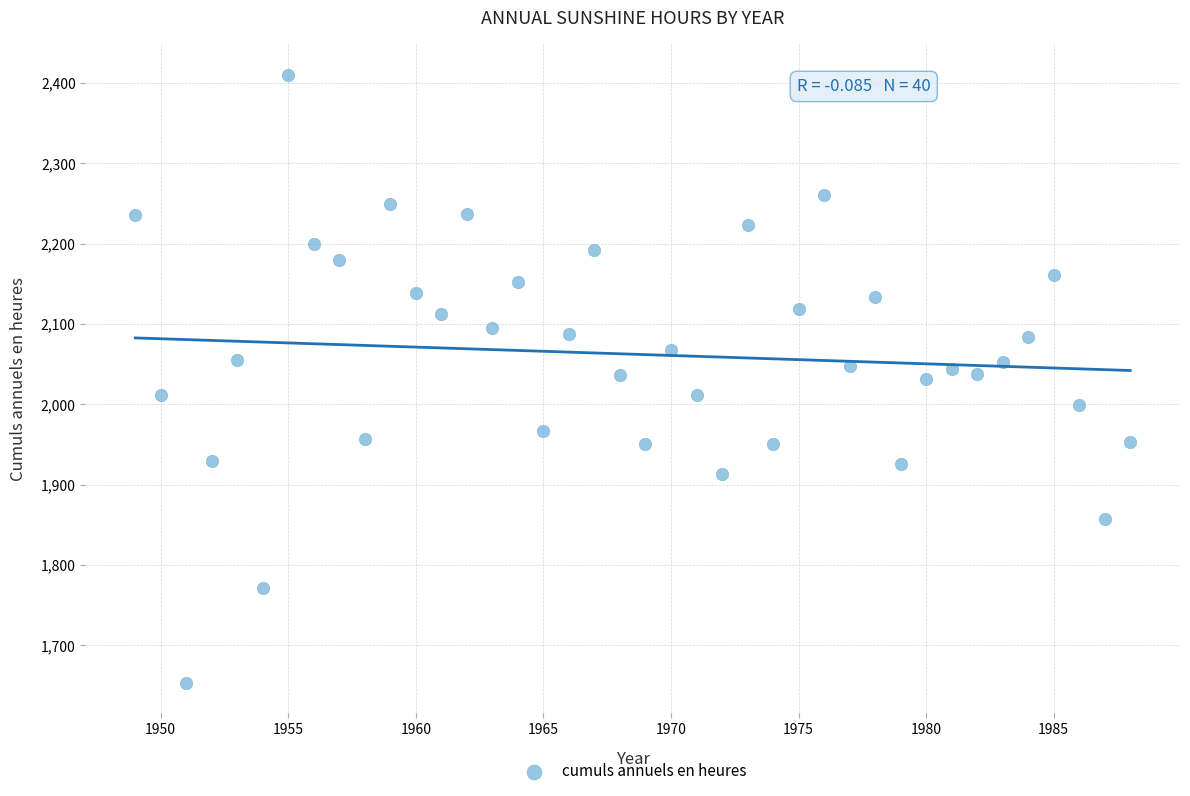

What is the range of Y values (max minus min)?

757